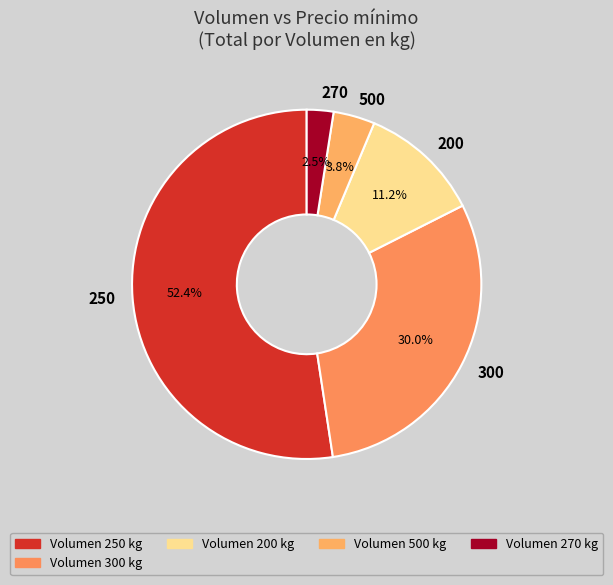

Rank the categories by value from lowest to highest.

270, 500, 200, 300, 250